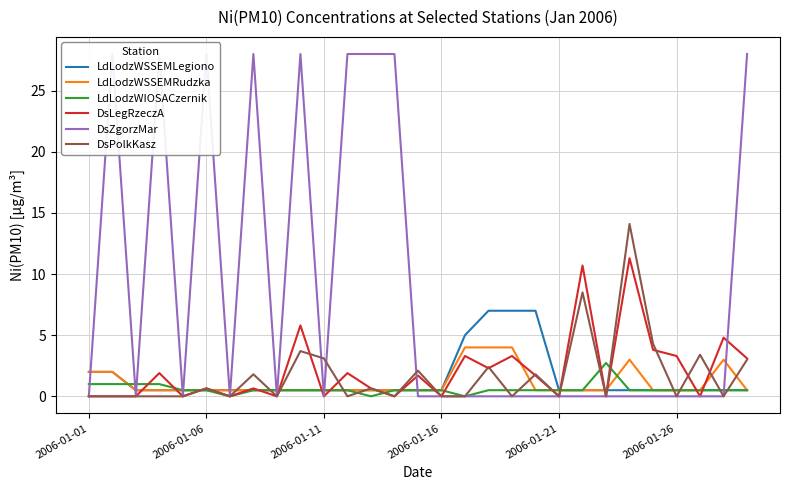

True or false: LdLodzWSSEMLegiono has a value of 0.5 at 2006-01-26.

True